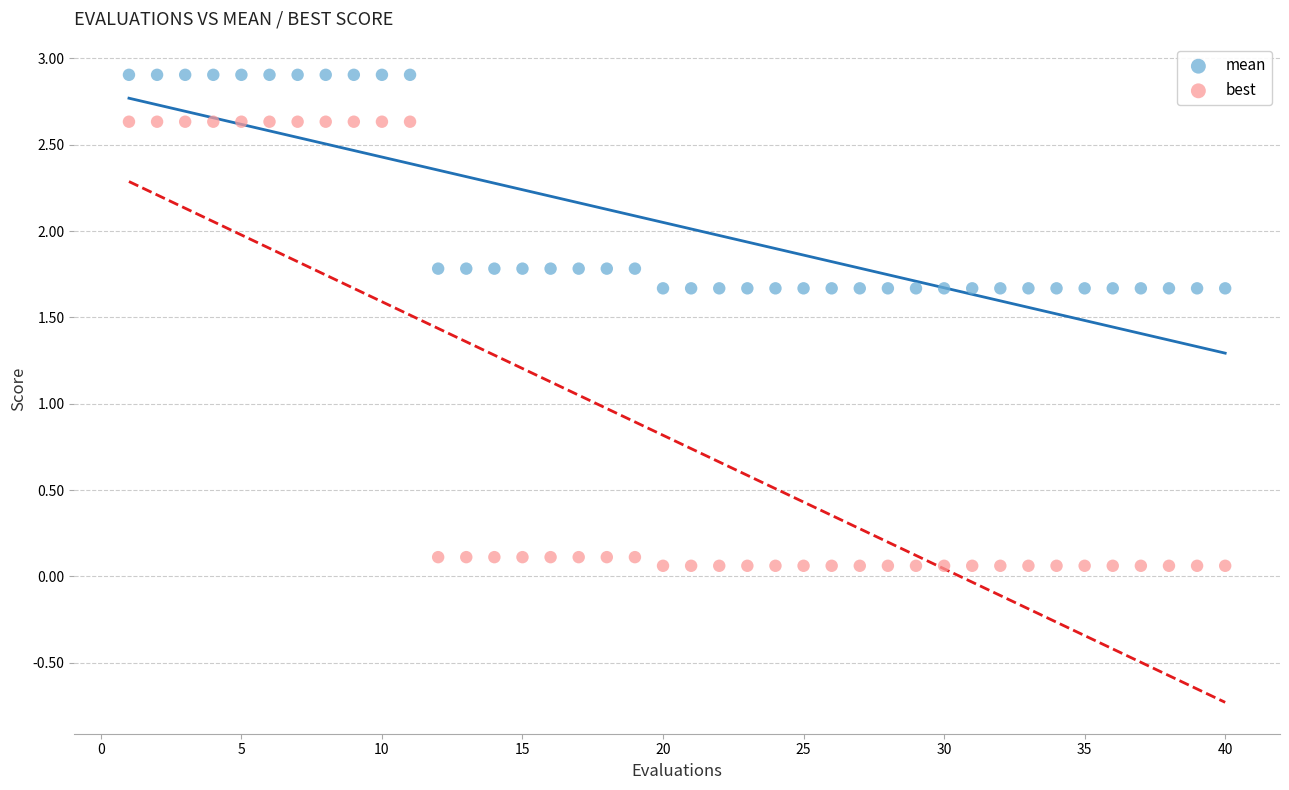

Across all data points, what is the range of X values (max minus min)?

39.0